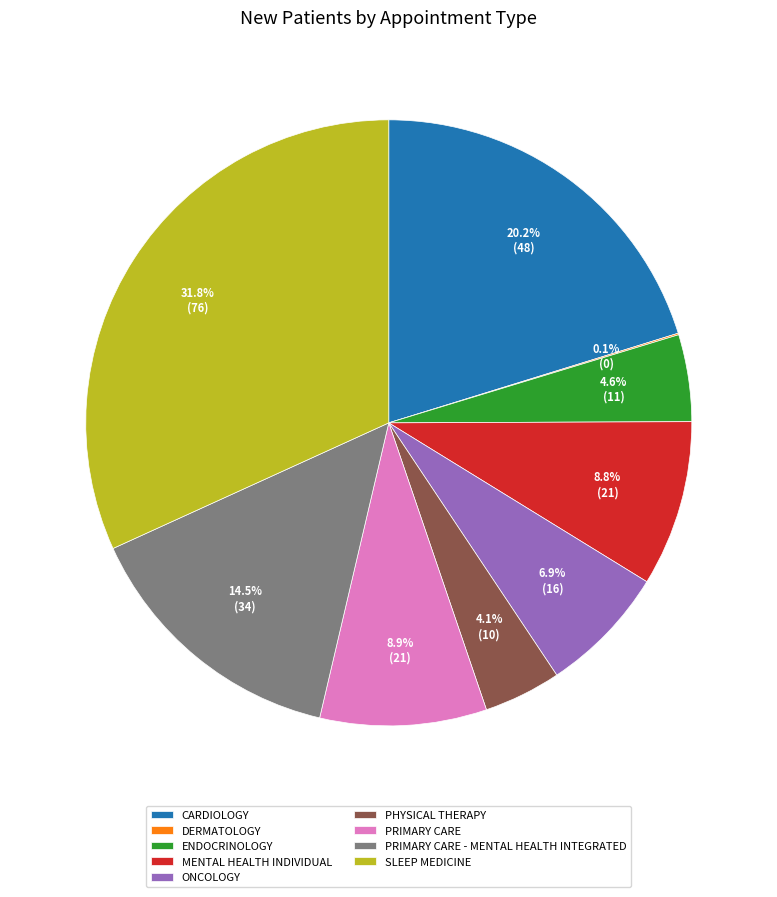

To the nearest percent, what is the average slice percentage?

11%